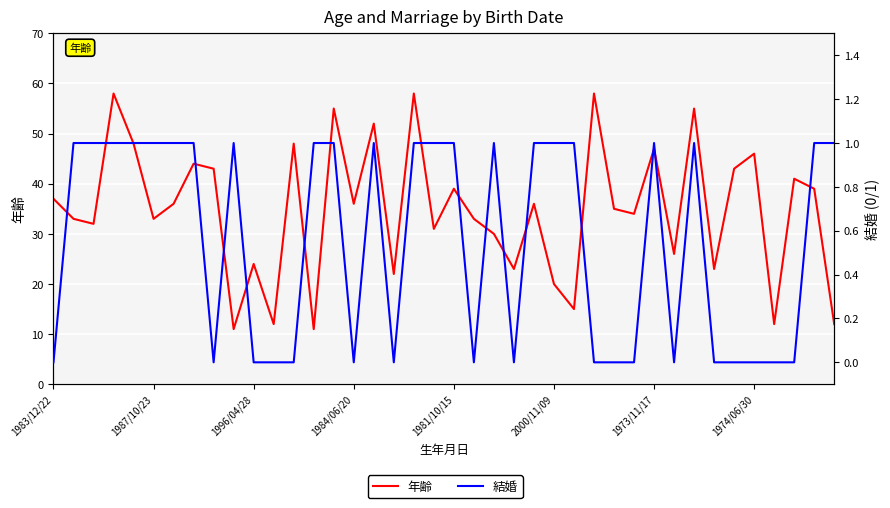

Rank the series by their maximum value, from lowest to highest.

結婚, 年齢